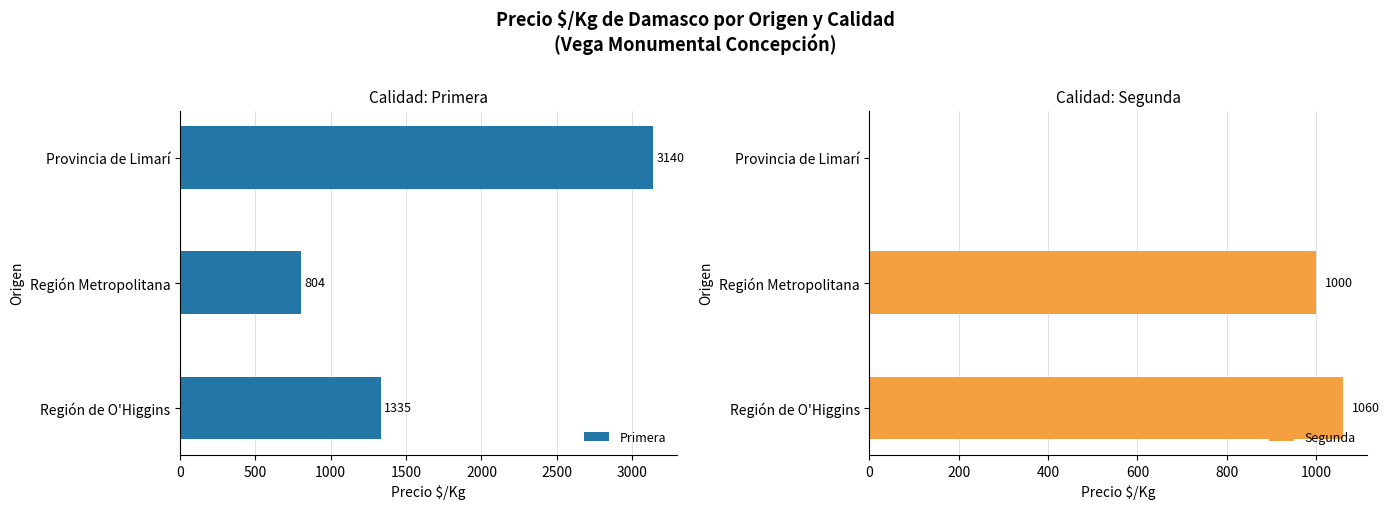

True or false: Primera has a value of 804 at Región Metropolitana.

True